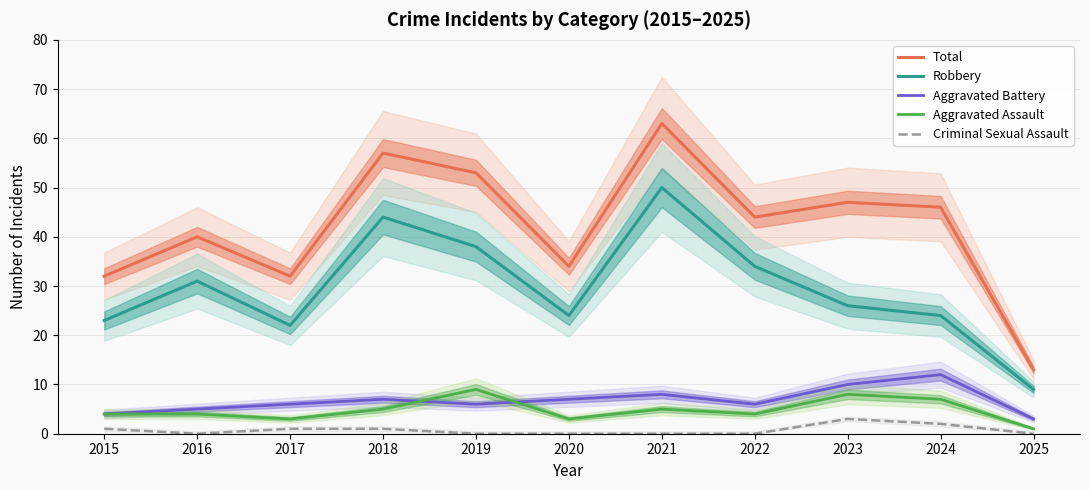

How many lines are shown in the chart?

5